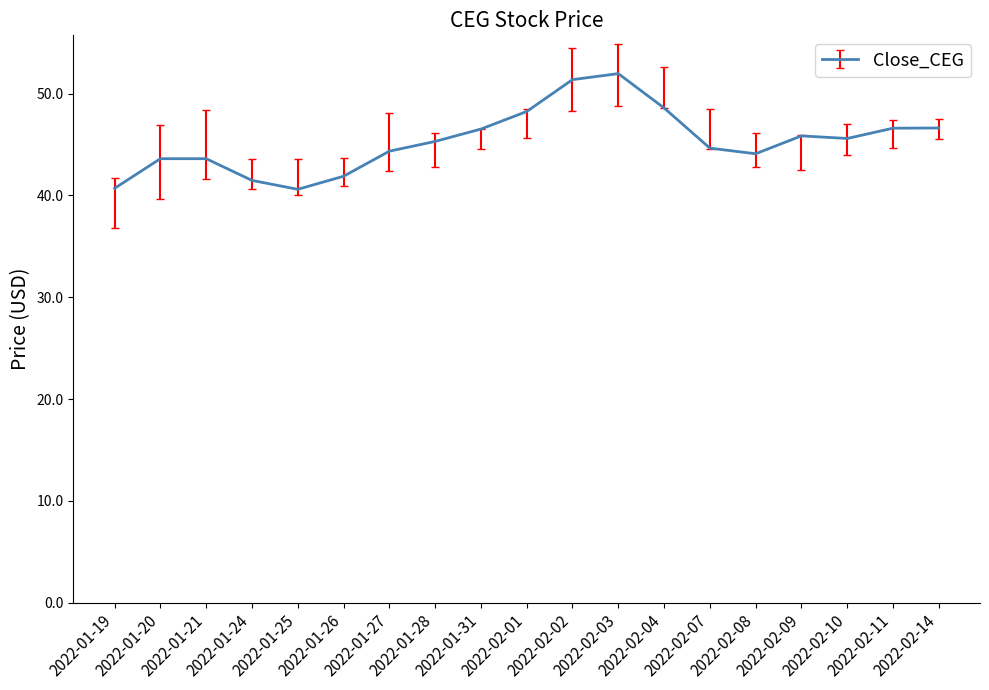

What is the smallest value displayed?

40.6